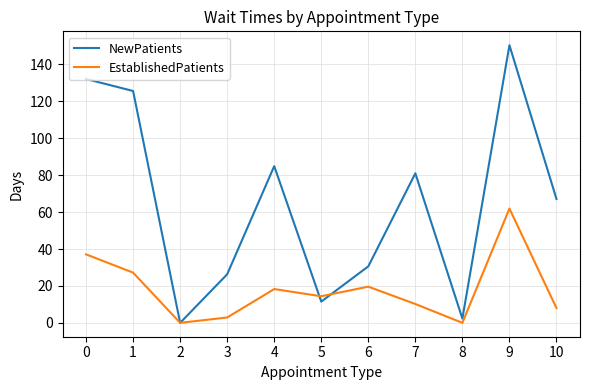

What is the average value of the NewPatients series?

64.7